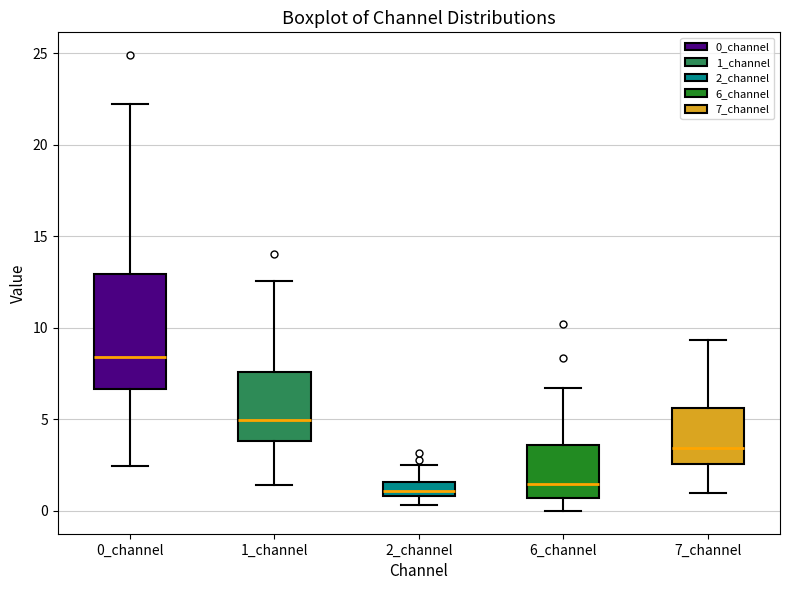

Where is the lower edge of the box for 2_channel on the y-axis? The values are not printed on the chart, so give them approximately, as read against the axis.

1.0